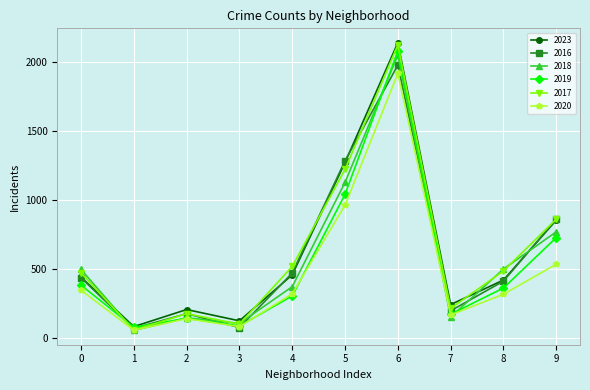

How many values in the 2016 series are below 434?

5